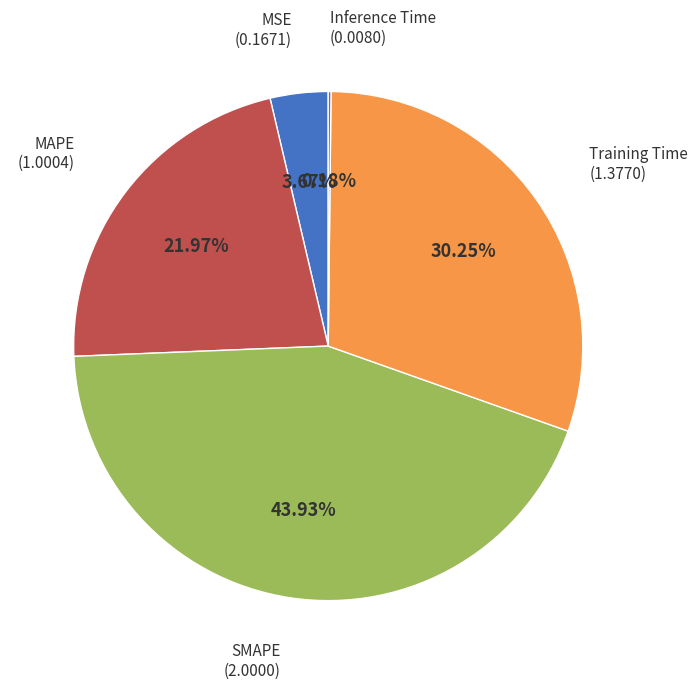

What is the largest slice in the pie chart?

SMAPE